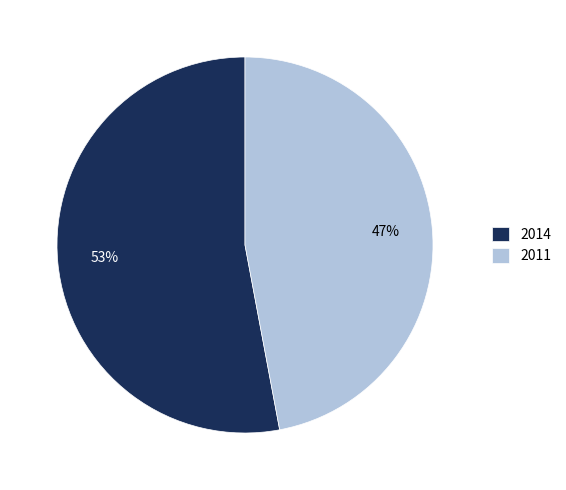

To the nearest percent, what is the average slice percentage?

50%